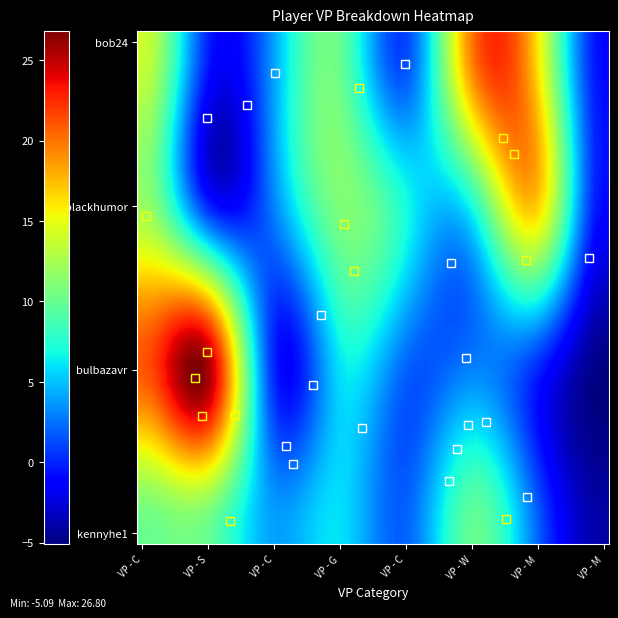

Which category has the highest value across all series?

VP - Science